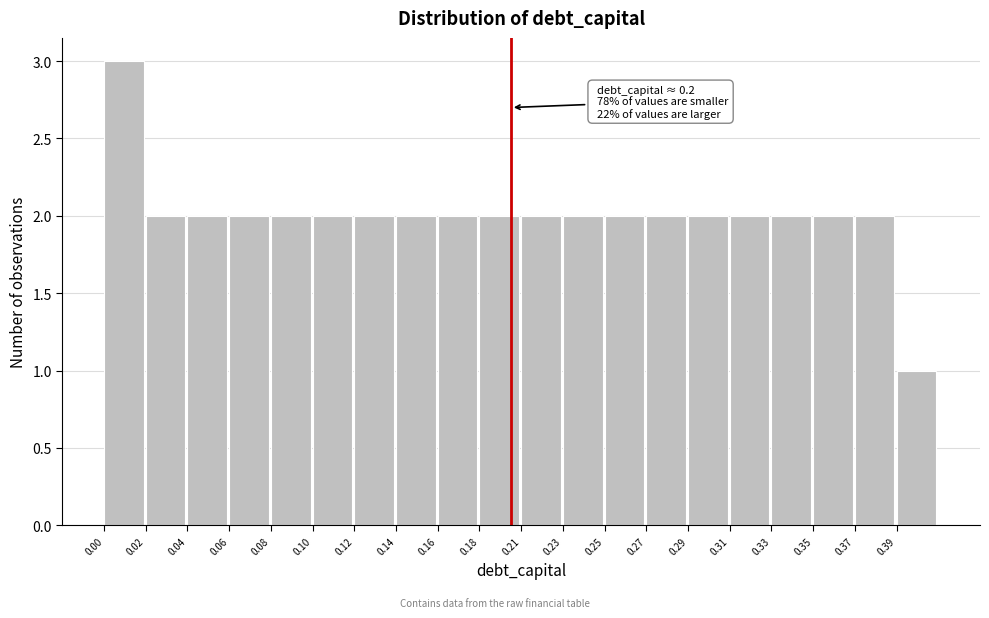

Reading right to left, extract all data points from this chart.

1	2	2	2	2	2	2	2	2	2	2	2	2	2	2	2	2	2	2	3